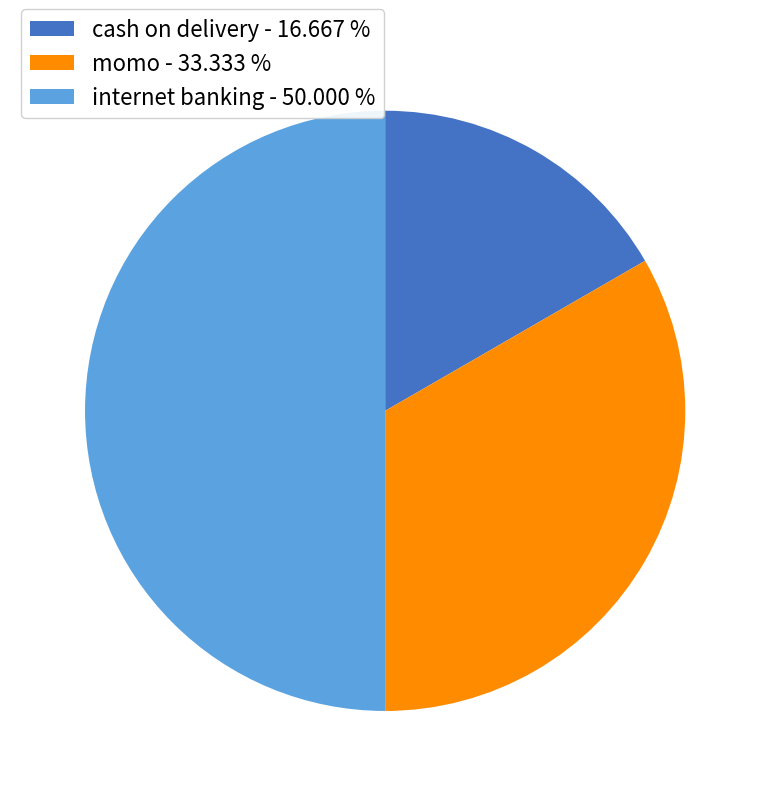

Do cash on delivery - 16.667 % and internet banking - 50.000 % together represent more than half of the pie?

Yes